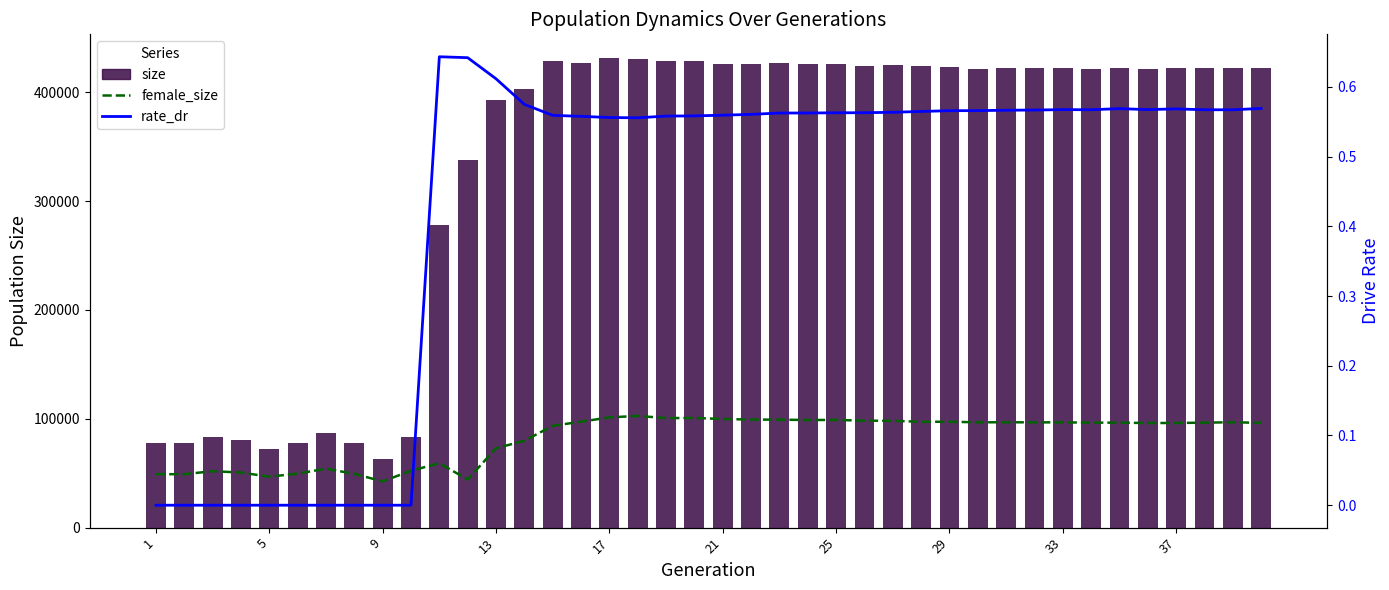

What is the difference between the second highest and minimum values in the size series?

367591